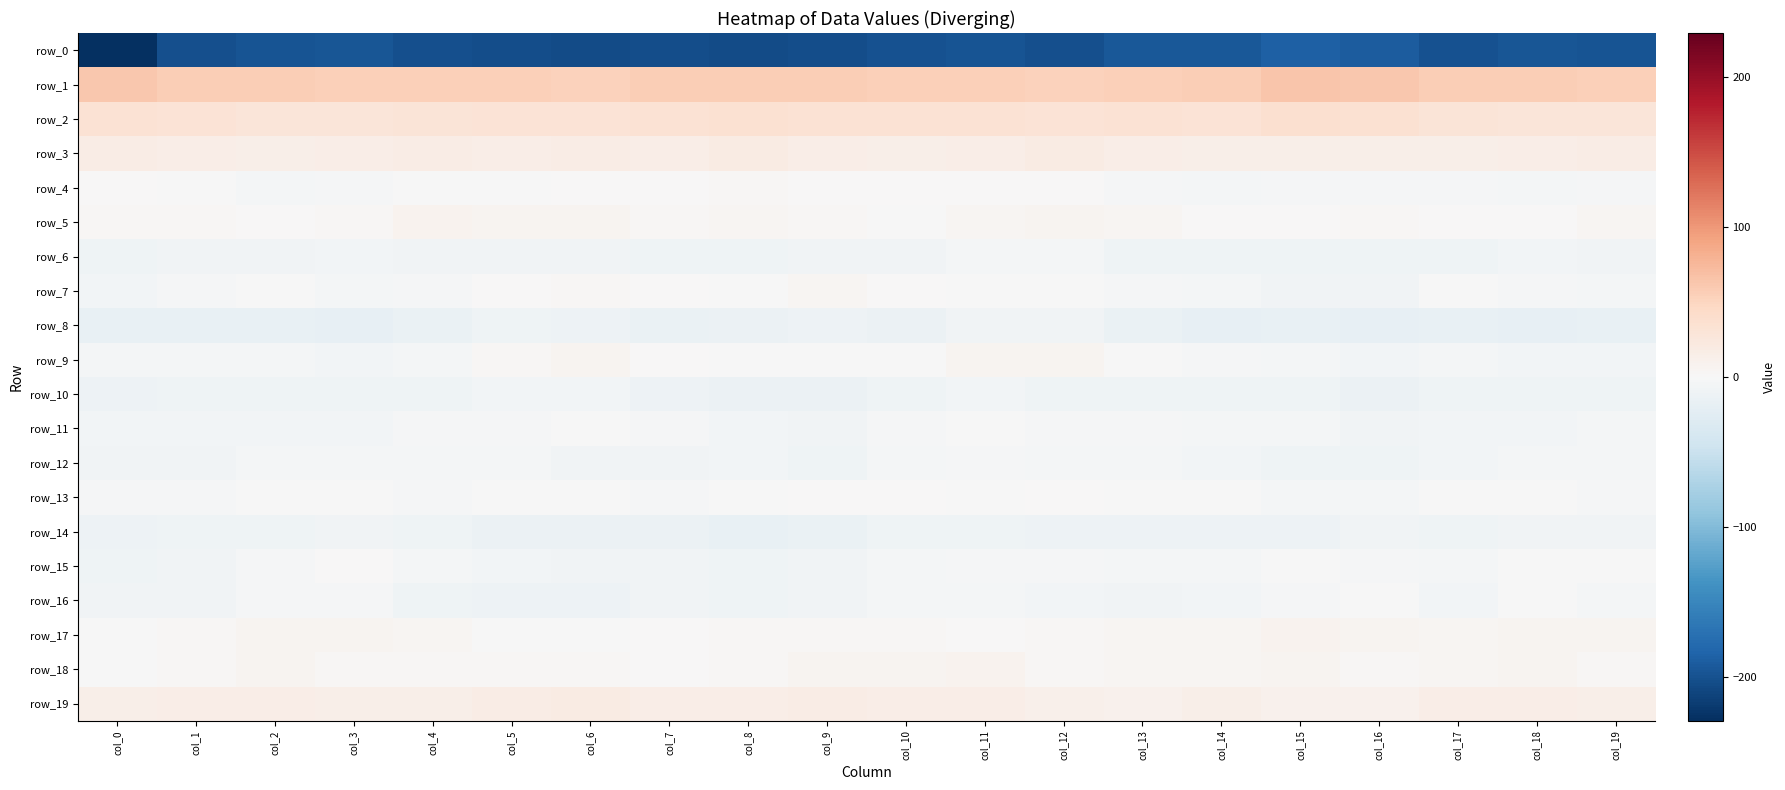

What is the sum of the row_6 values at col_14 and col_5?

-17.5